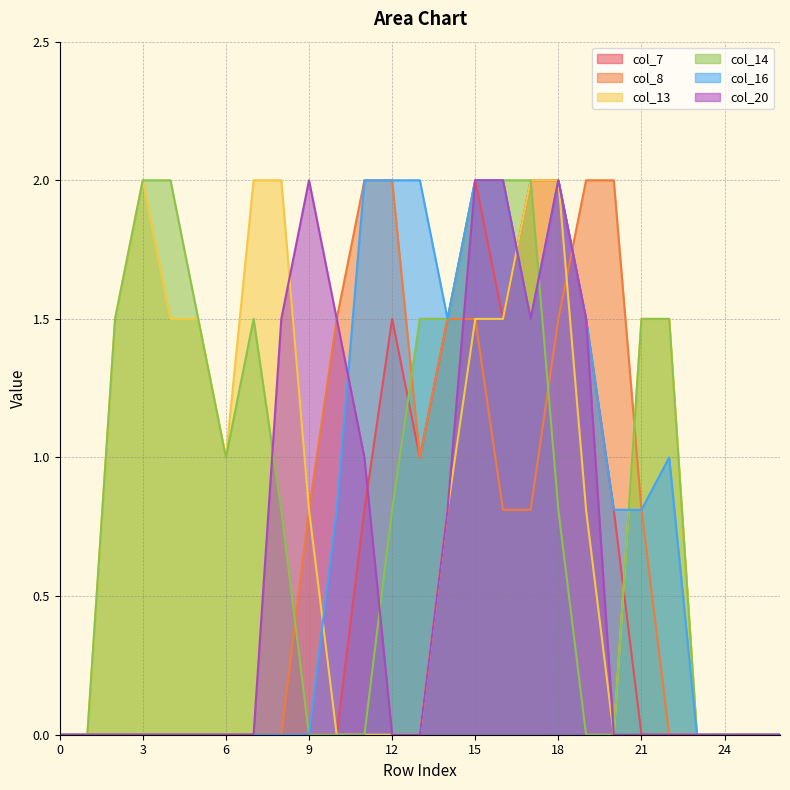

True or false: col_14 has a value of 1.3 at 17.

False